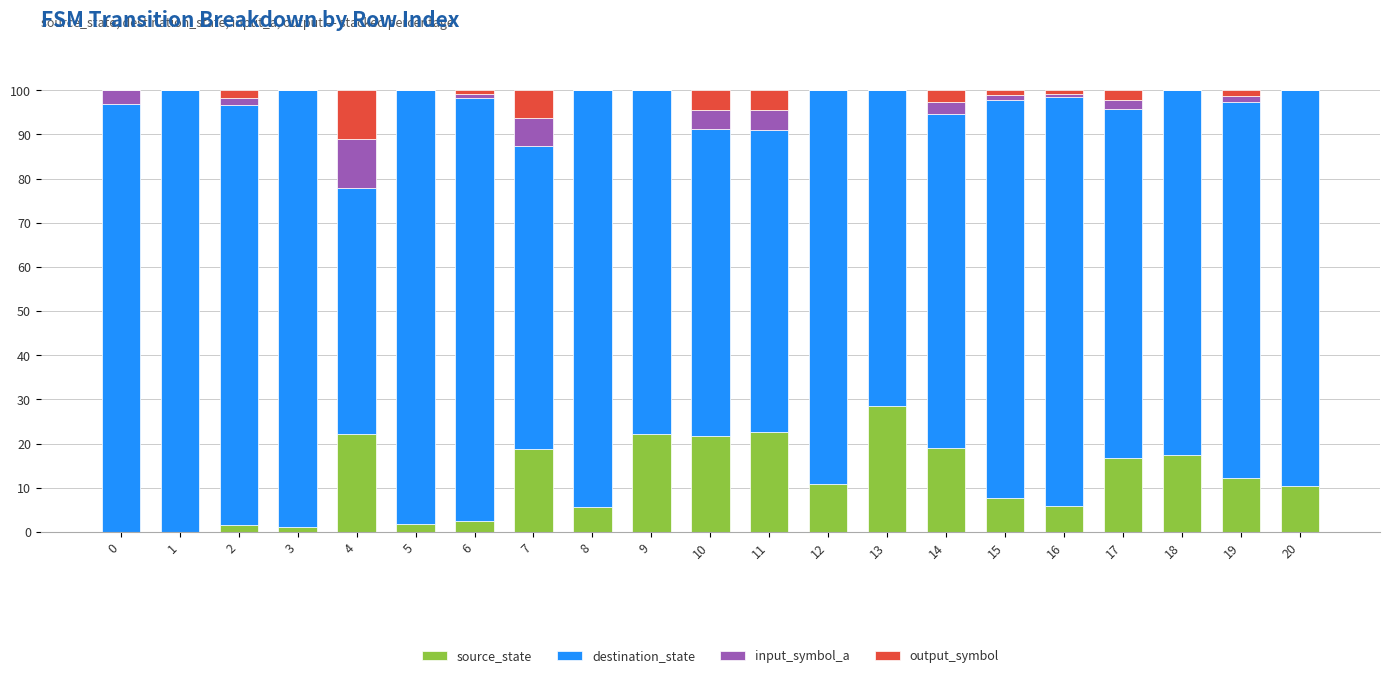

What is the total value across all series at 0?

100.0